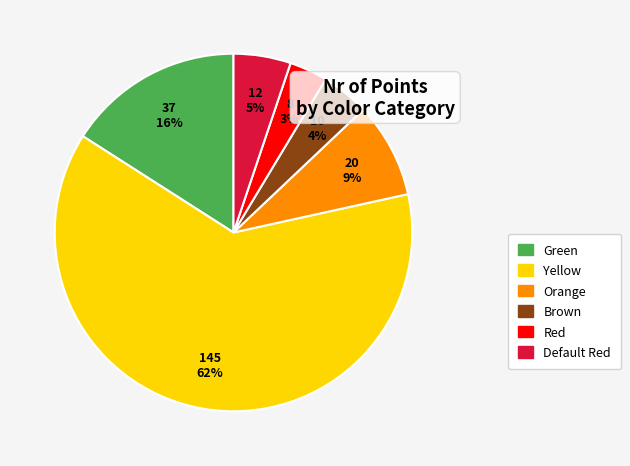

What percentage is the Orange slice, to the nearest percent?

9%